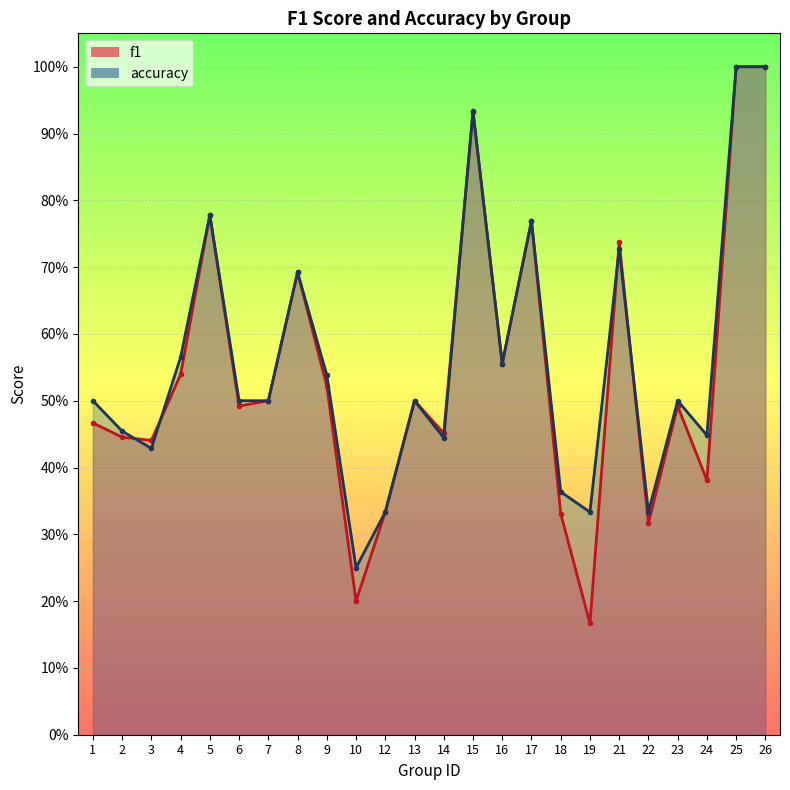

How many intersections are there between f1 and accuracy?

5